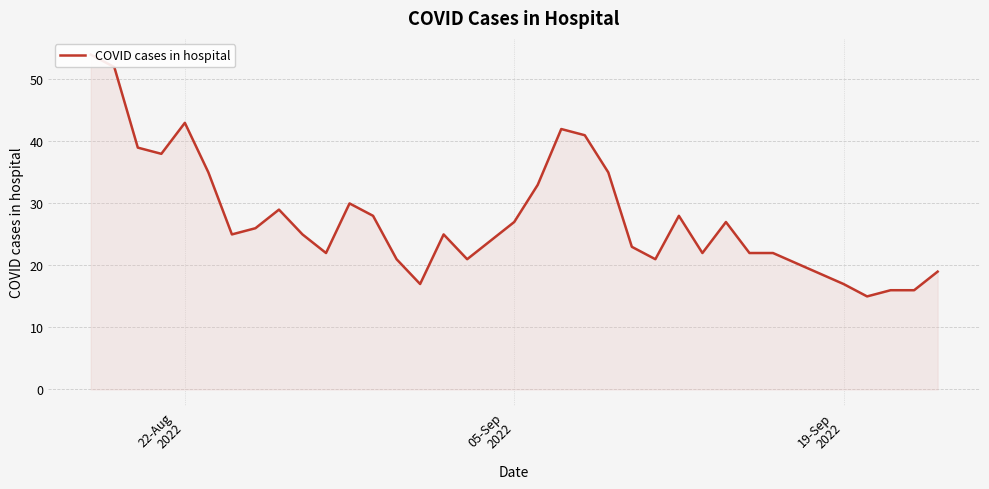

What is the minimum value shown in the chart?

15